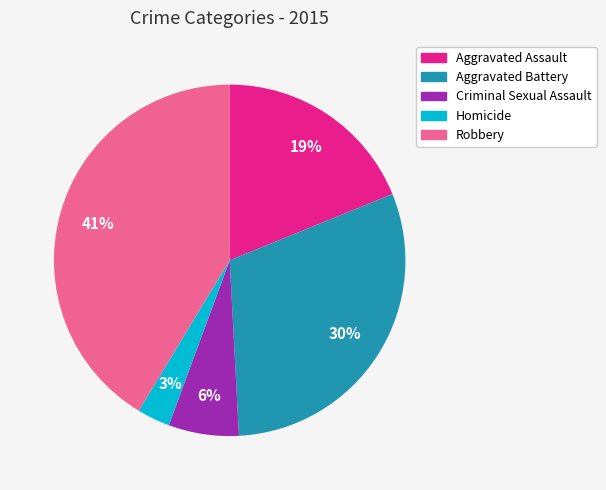

How many slices are in this pie chart?

5